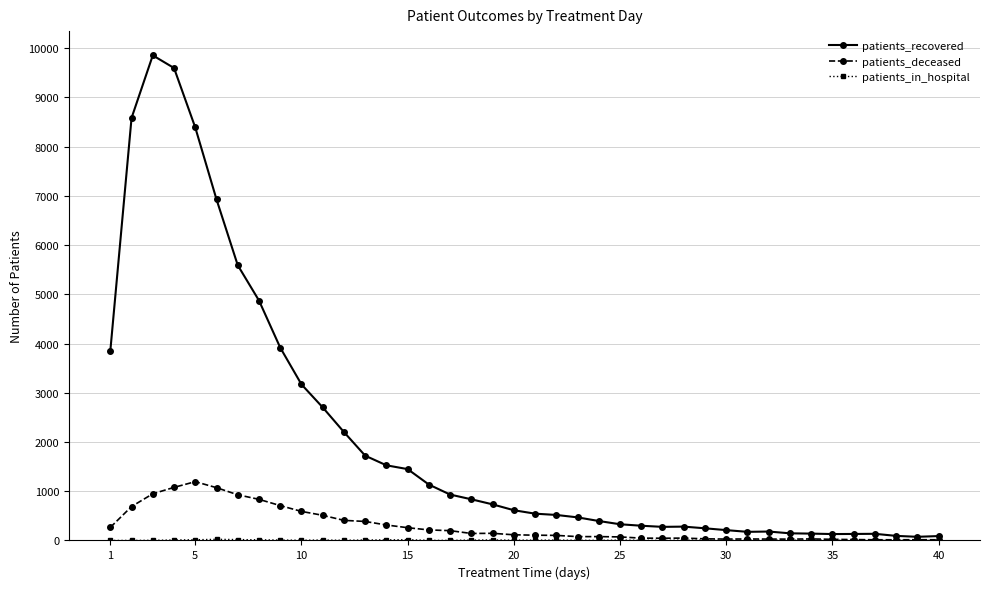

What is the maximum value shown in the chart?

9852